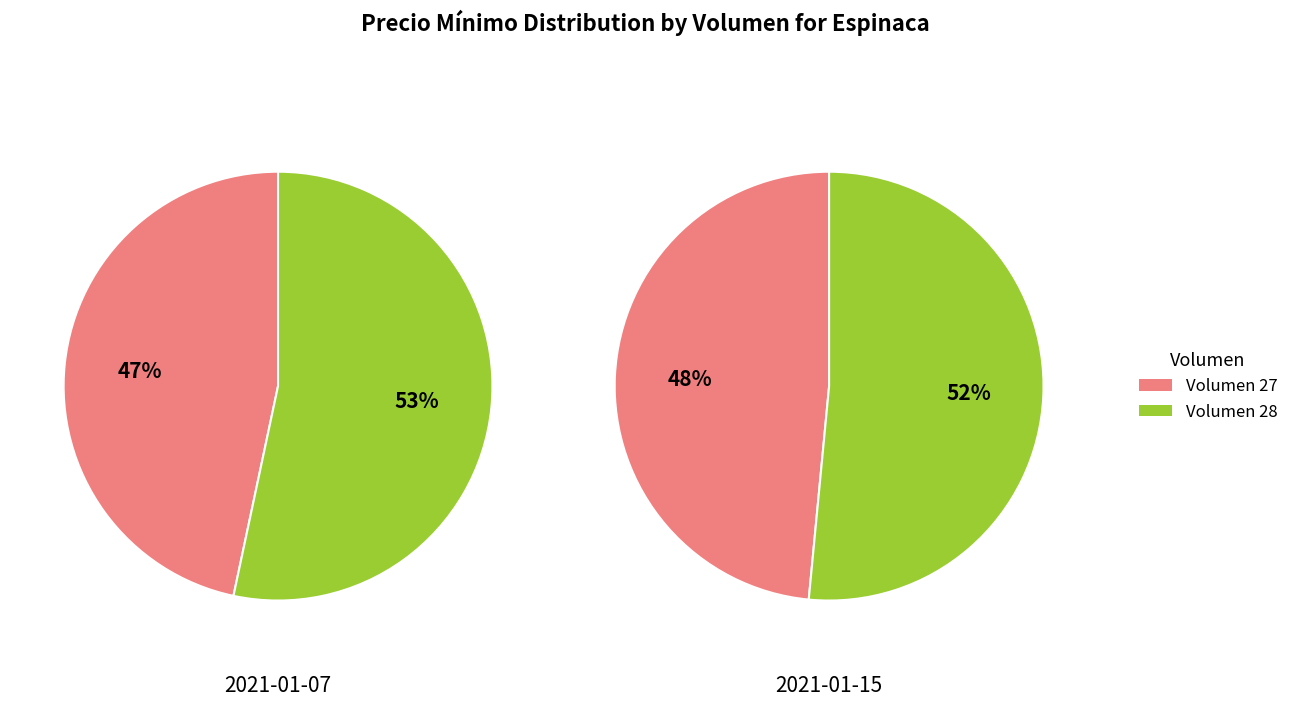

What is the spread (max minus min) of values at 28?

500